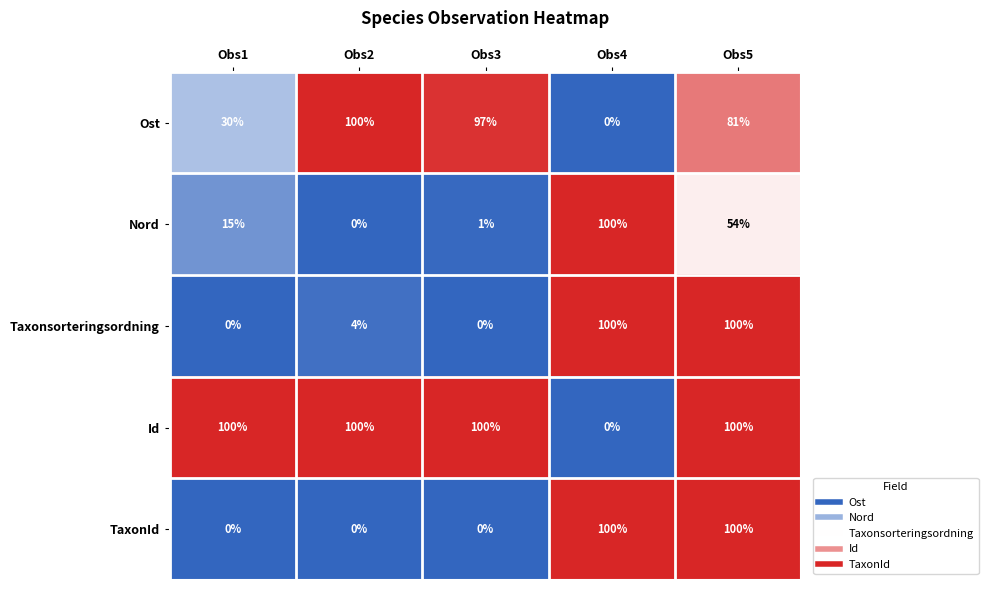

Which series changed the most between Obs1 and Obs2?

Ost